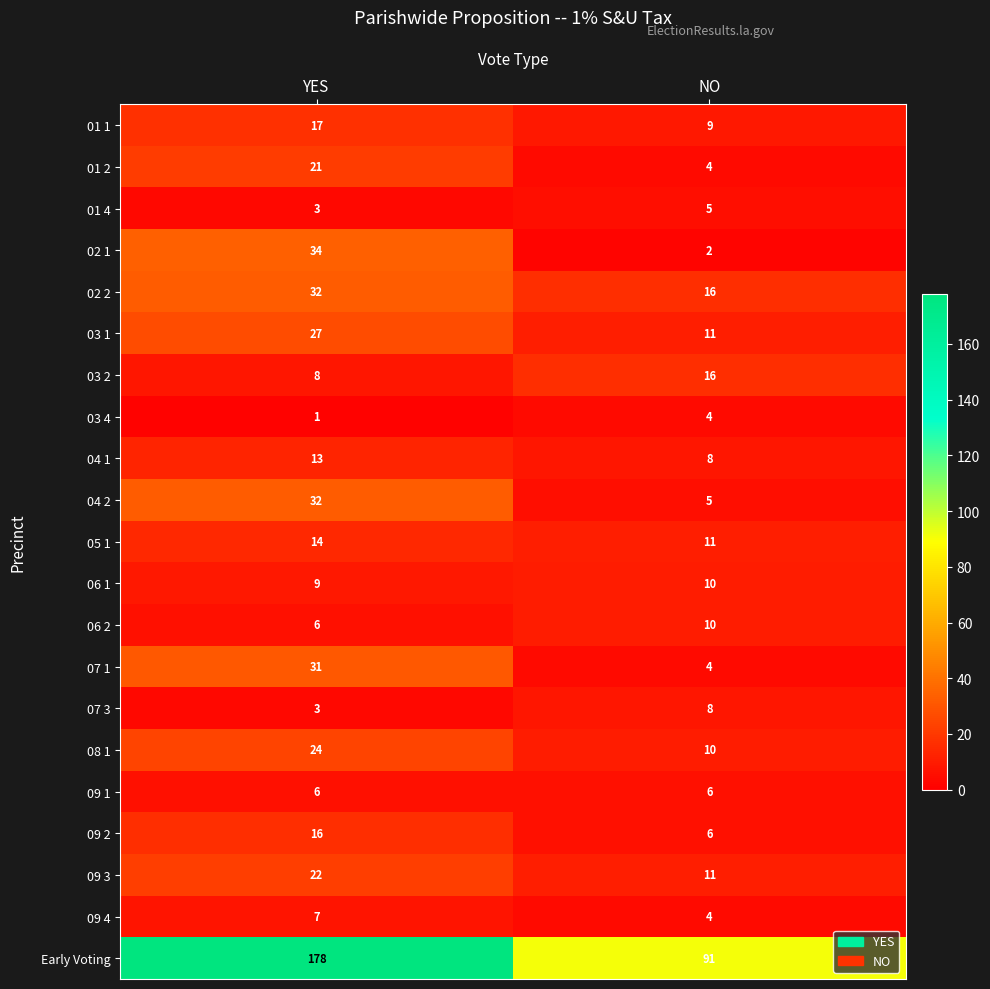

What is the difference between the 02 2 values at YES and NO?

16